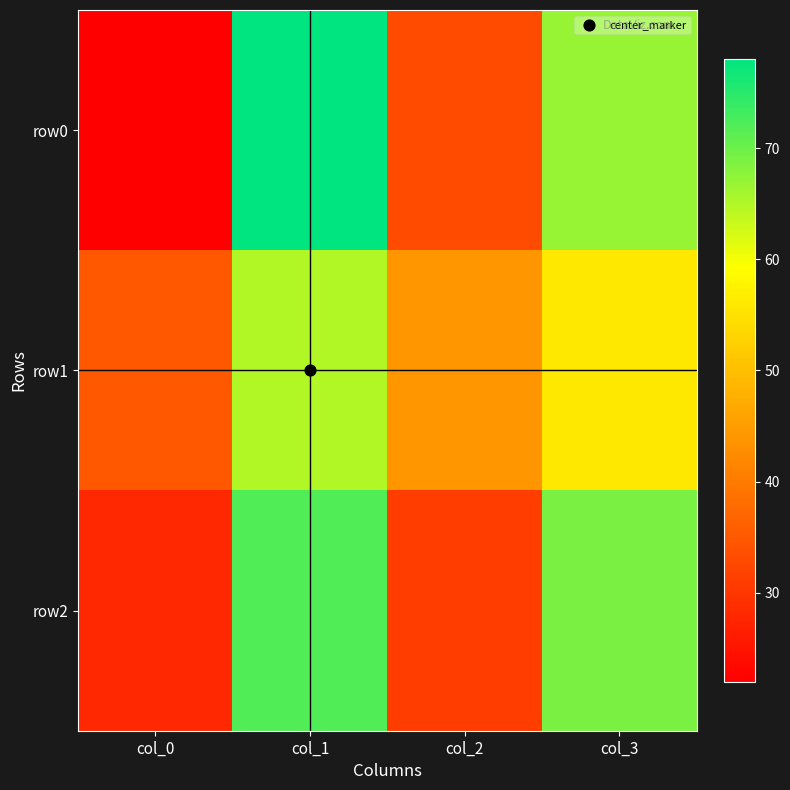

Rank the series at col_0 from highest to lowest value.

row1, row2, row0